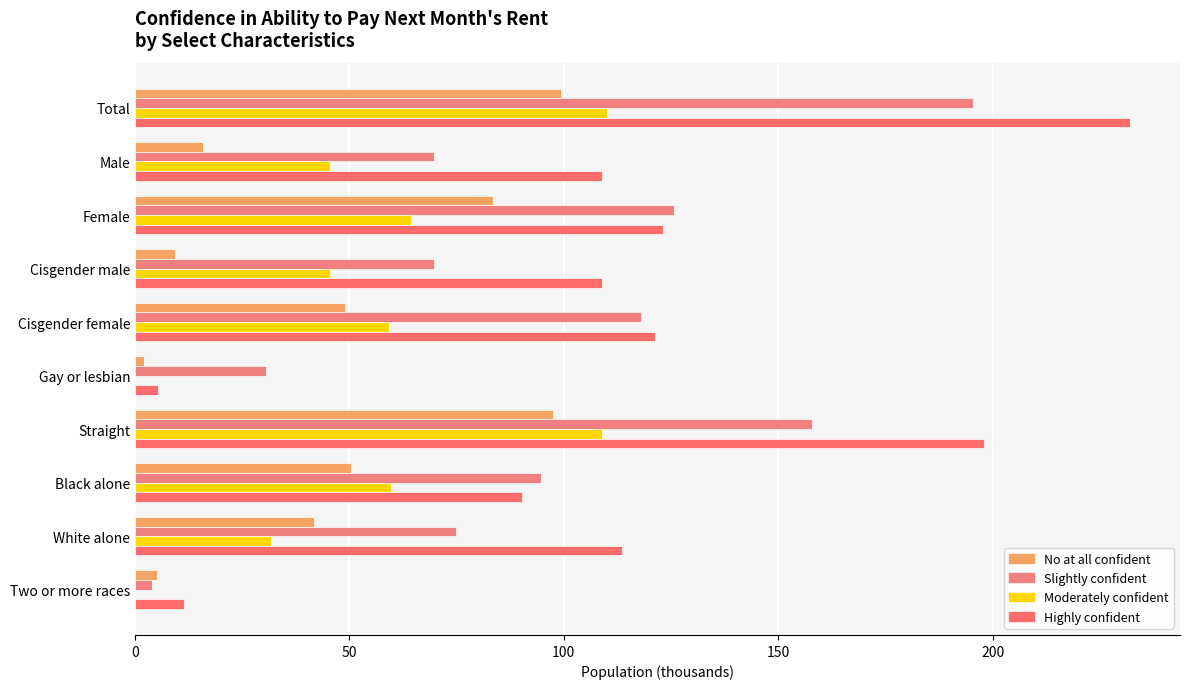

How many values in the Slightly confident series exceed 94?

5